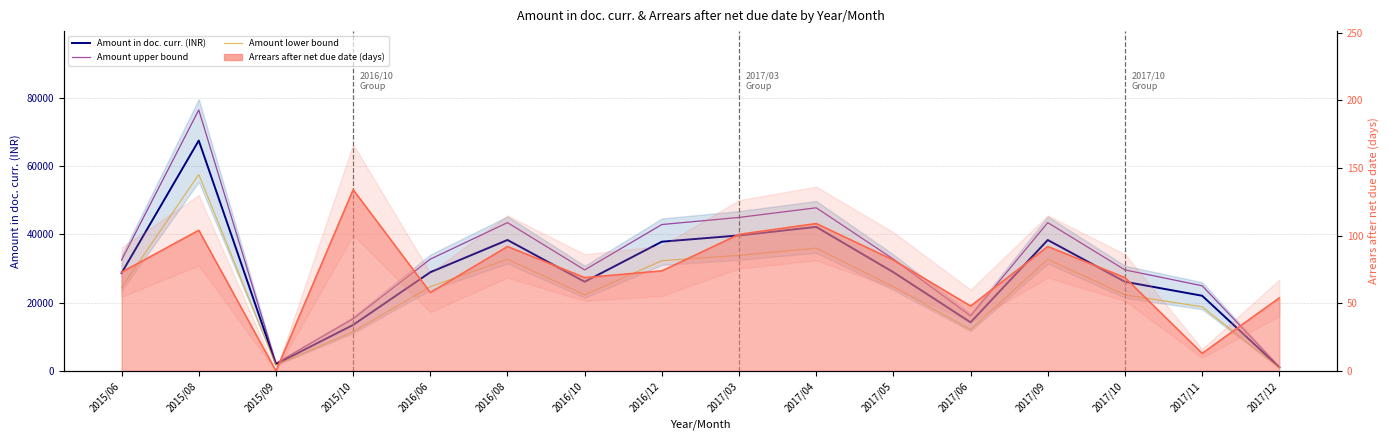

The value of Amount in doc. curr. (INR) at 2015/06 is 6564.3. True or false?

False